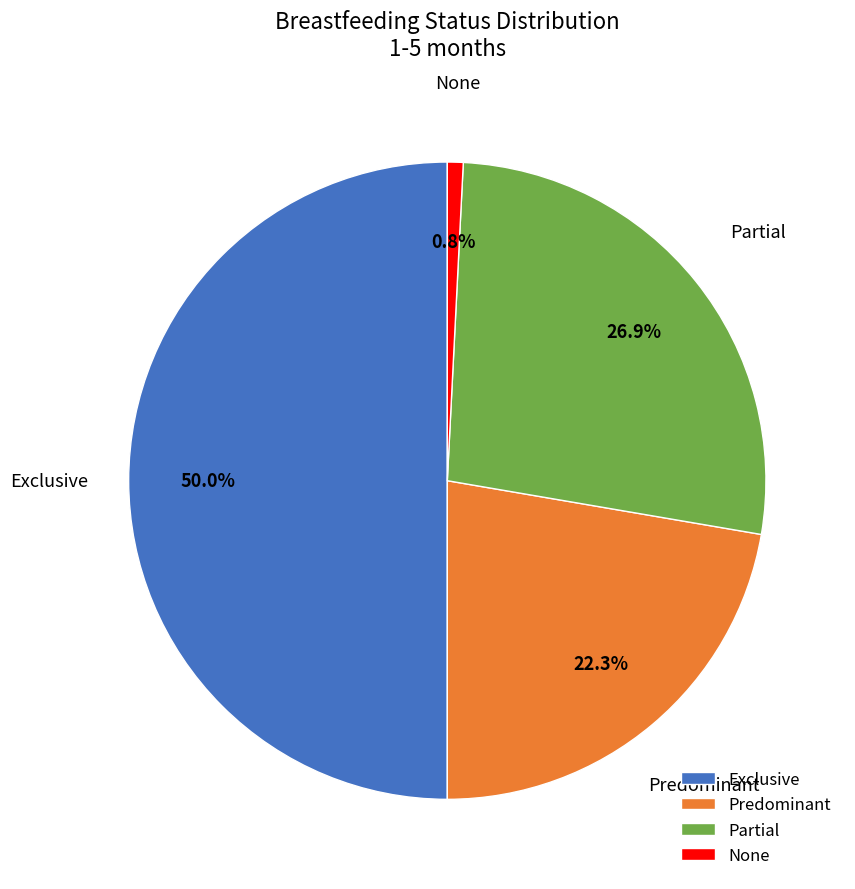

Rank the categories by value from lowest to highest.

None, Predominant, Partial, Exclusive